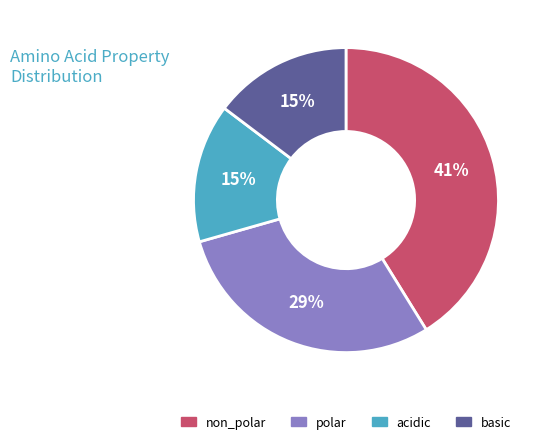

The polar slice represents 42% of the pie. True or false?

False